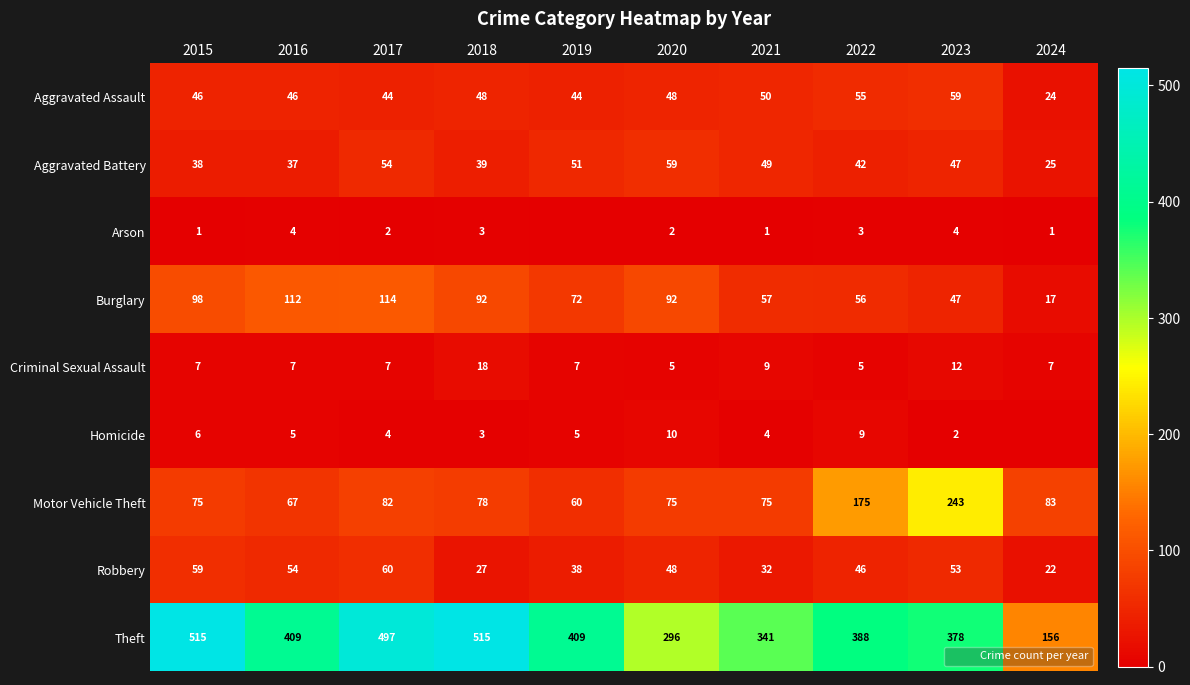

At which label does Burglary reach its peak?

2017